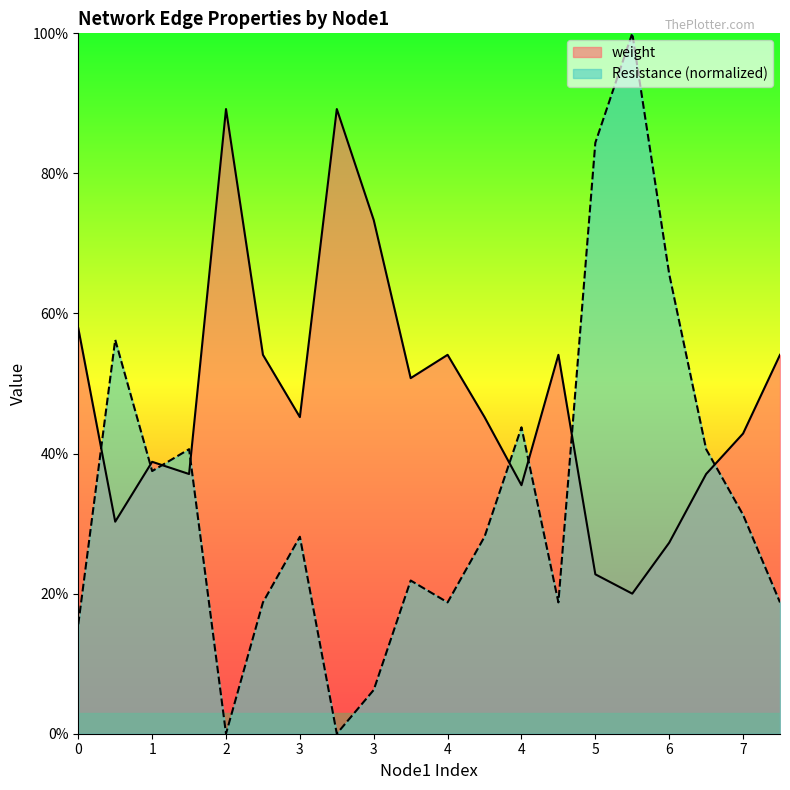

What are all the series names shown in the legend?

weight, Resistance (normalized)